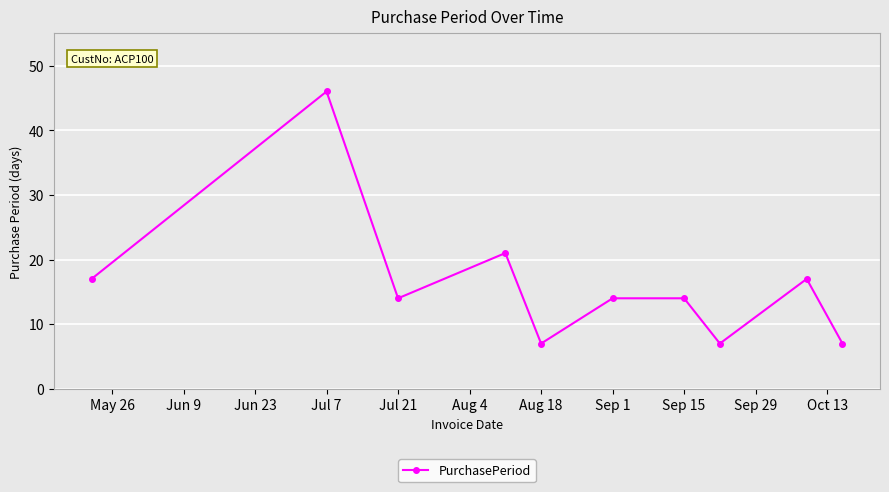

What is the average value?

16